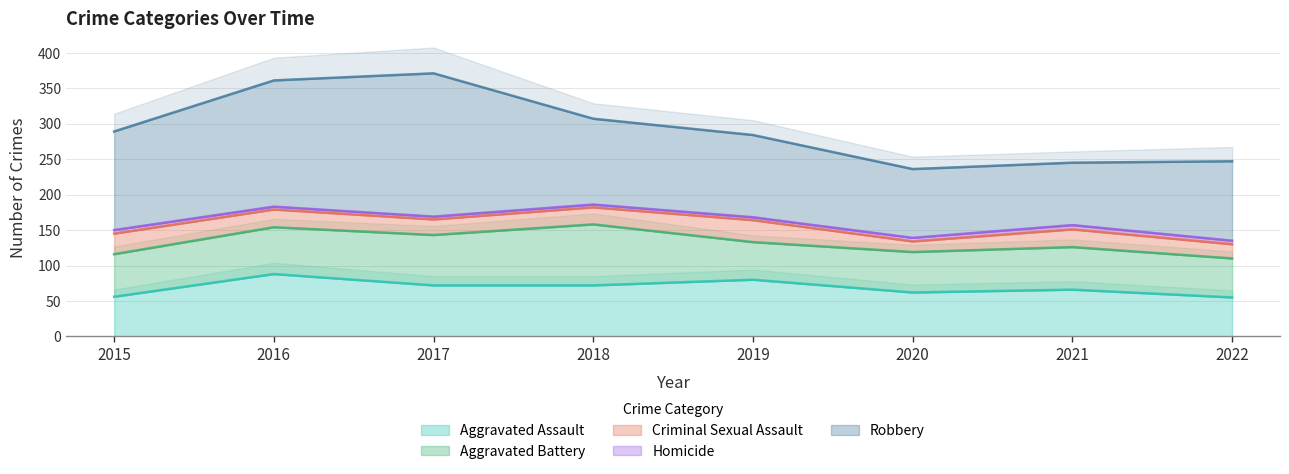

Does the chart have visible grid lines?

Yes